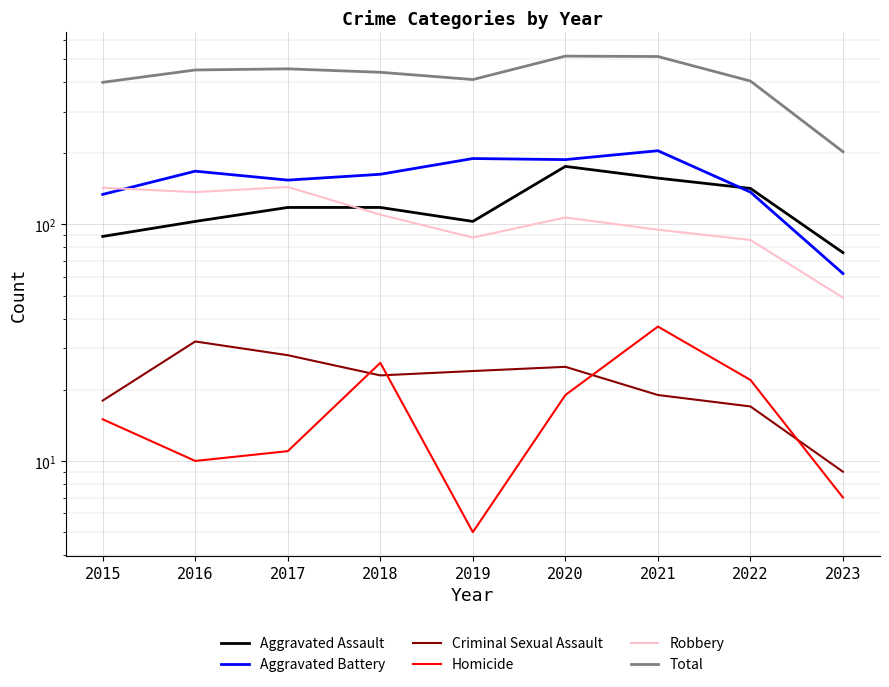

At which category does Aggravated Battery reach its first local peak?

2016